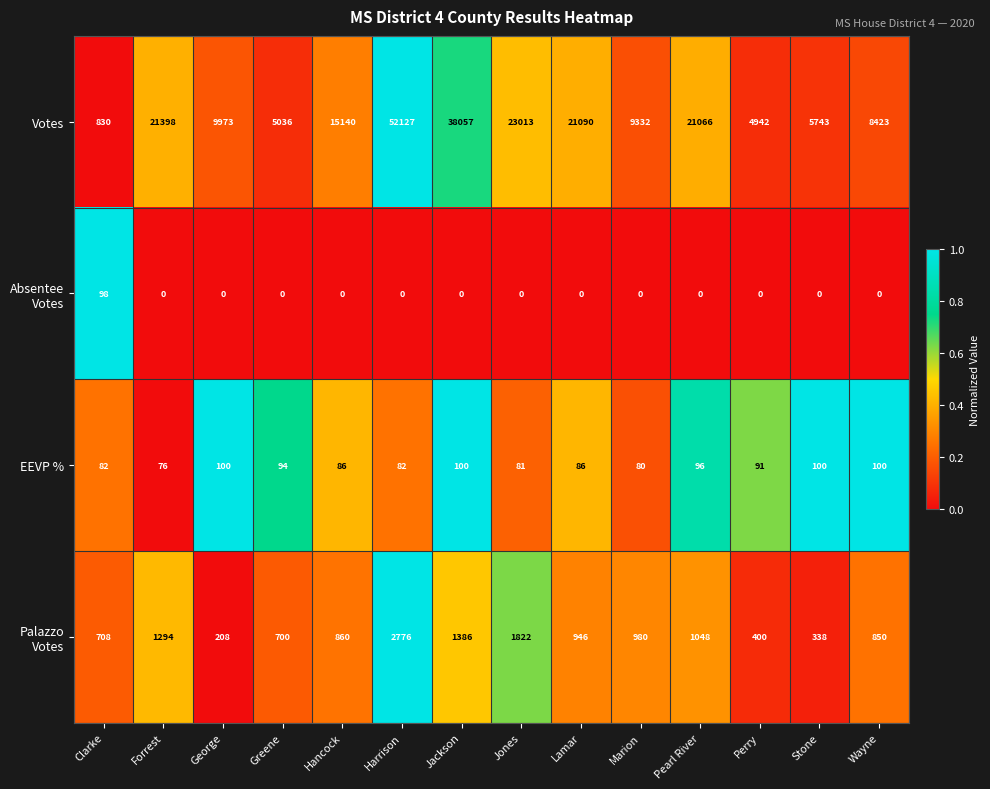

The Votes series shows 38057 at Jackson. True or false?

True